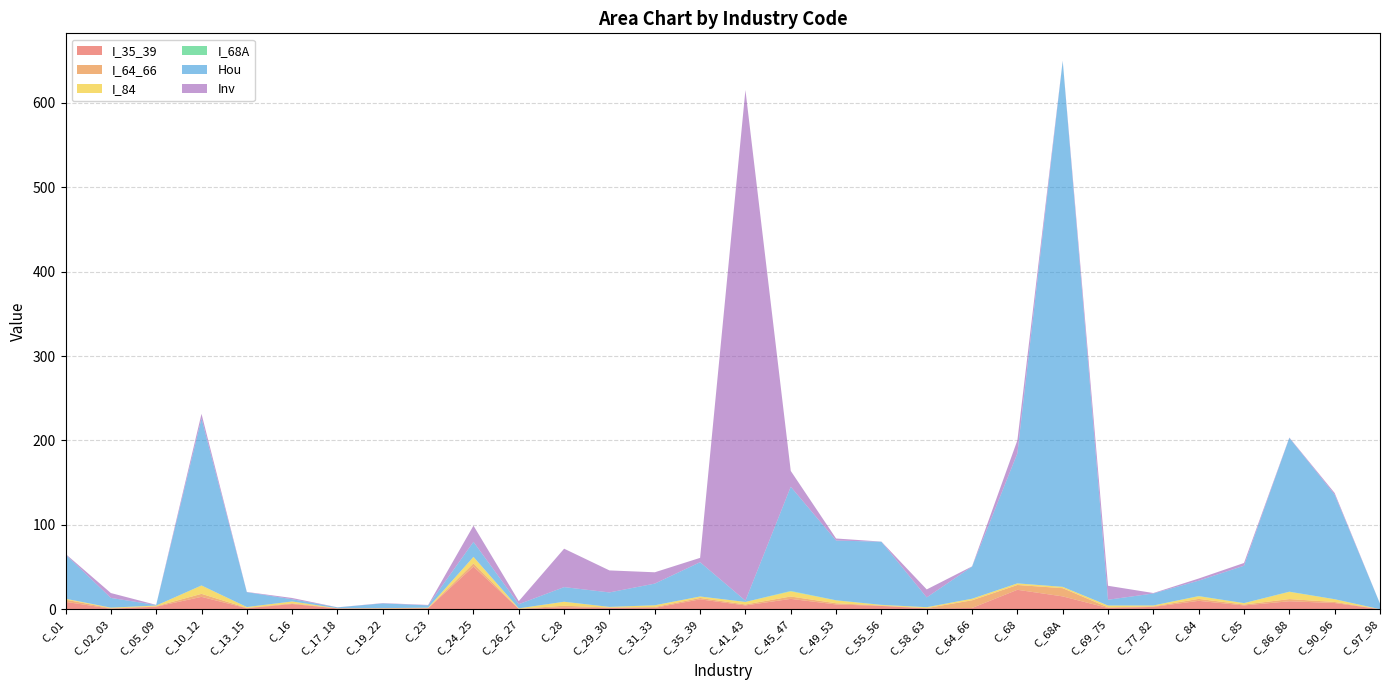

Reading left to right, extract all data points from this chart.

I_35_39: C_01=8.7	C_02_03=0.6	C_05_09=2.9	C_10_12=14.6	C_13_15=1.1	C_16=6.1	C_17_18=0.9	C_19_22=0.8	C_23=1.1	C_24_25=50.5	C_26_27=0.3	C_28=2.2	C_29_30=1.5	C_31_33=1.6	C_35_39=11.7	C_41_43=4.4	C_45_47=12.2	C_49_53=5.6	C_55_56=3.8	C_58_63=0.9	C_64_66=1.4	C_68=23.0	C_68A=15.2	C_69_75=1.4	C_77_82=2.7	C_84=9.9	C_85=4.4	C_86_88=9.4	C_90_96=7.3	C_97_98=0.0
I_64_66: C_01=2.6	C_02_03=0.5	C_05_09=0.5	C_10_12=3.6	C_13_15=0.4	C_16=0.9	C_17_18=0.1	C_19_22=0.2	C_23=0.2	C_24_25=3.8	C_26_27=0.1	C_28=1.9	C_29_30=0.4	C_31_33=1.0	C_35_39=1.6	C_41_43=1.1	C_45_47=2.8	C_49_53=1.4	C_55_56=0.4	C_58_63=0.4	C_64_66=9.1	C_68=5.7	C_68A=9.7	C_69_75=0.8	C_77_82=0.6	C_84=2.3	C_85=1.0	C_86_88=2.6	C_90_96=1.2	C_97_98=0.0
I_84: C_01=1.1	C_02_03=0.7	C_05_09=0.9	C_10_12=9.9	C_13_15=1.0	C_16=2.2	C_17_18=0.1	C_19_22=0.3	C_23=0.5	C_24_25=7.6	C_26_27=0.5	C_28=4.7	C_29_30=0.8	C_31_33=2.1	C_35_39=1.8	C_41_43=3.0	C_45_47=6.1	C_49_53=3.4	C_55_56=0.8	C_58_63=1.1	C_64_66=1.8	C_68=1.9	C_68A=1.5	C_69_75=2.2	C_77_82=1.1	C_84=3.2	C_85=1.7	C_86_88=8.6	C_90_96=3.2	C_97_98=0.0
I_68A: C_01=0.0	C_02_03=0.0	C_05_09=0.0	C_10_12=0.1	C_13_15=0.0	C_16=0.0	C_17_18=0.0	C_19_22=0.0	C_23=0.0	C_24_25=0.1	C_26_27=0.0	C_28=0.0	C_29_30=0.0	C_31_33=0.0	C_35_39=0.0	C_41_43=0.0	C_45_47=0.5	C_49_53=0.1	C_55_56=0.1	C_58_63=0.0	C_64_66=0.0	C_68=0.1	C_68A=0.0	C_69_75=0.1	C_77_82=0.0	C_84=0.2	C_85=0.1	C_86_88=0.2	C_90_96=0.1	C_97_98=0.0
Hou: C_01=52.5	C_02_03=11.5	C_05_09=0.6	C_10_12=197.8	C_13_15=17.6	C_16=2.7	C_17_18=1.0	C_19_22=5.6	C_23=2.7	C_24_25=17.8	C_26_27=4.9	C_28=17.3	C_29_30=17.1	C_31_33=25.7	C_35_39=40.6	C_41_43=1.5	C_45_47=123.5	C_49_53=70.8	C_55_56=74.8	C_58_63=11.6	C_64_66=38.0	C_68=154.1	C_68A=623.3	C_69_75=6.8	C_77_82=14.2	C_84=18.2	C_85=44.3	C_86_88=182.2	C_90_96=123.9	C_97_98=6.6
Inv: C_01=0.7	C_02_03=5.8	C_05_09=0.2	C_10_12=5.5	C_13_15=0.3	C_16=1.5	C_17_18=0.1	C_19_22=0.4	C_23=0.5	C_24_25=19.2	C_26_27=3.6	C_28=45.5	C_29_30=26.1	C_31_33=13.4	C_35_39=5.1	C_41_43=605.1	C_45_47=18.8	C_49_53=2.4	C_55_56=0.2	C_58_63=9.4	C_64_66=0.3	C_68=15.5	C_68A=0.2	C_69_75=16.6	C_77_82=0.5	C_84=2.5	C_85=3.3	C_86_88=0.4	C_90_96=1.9	C_97_98=0.0